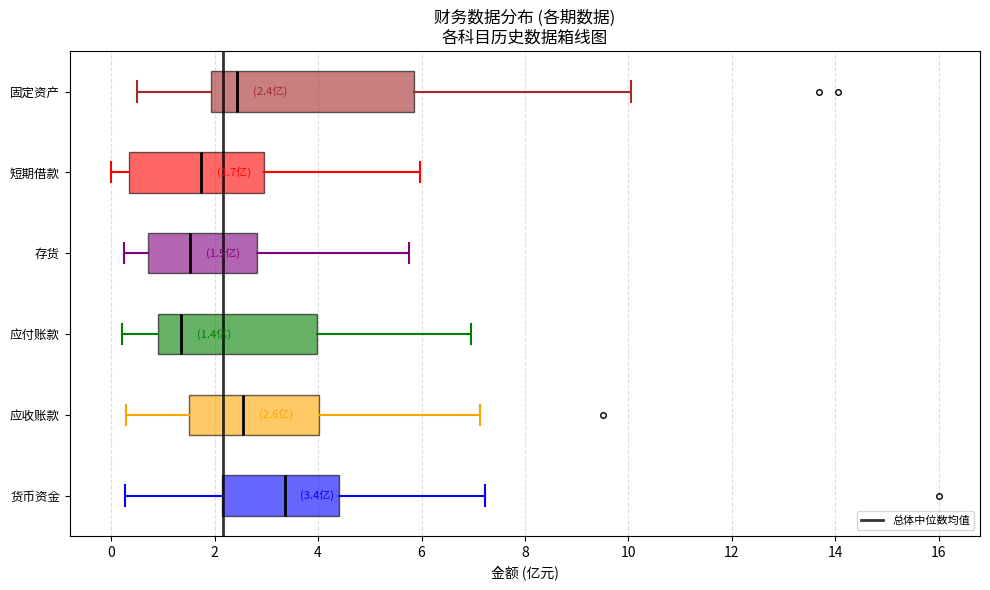

Comparing the boxes themselves (not the whiskers), which one is the widest?

固定资产